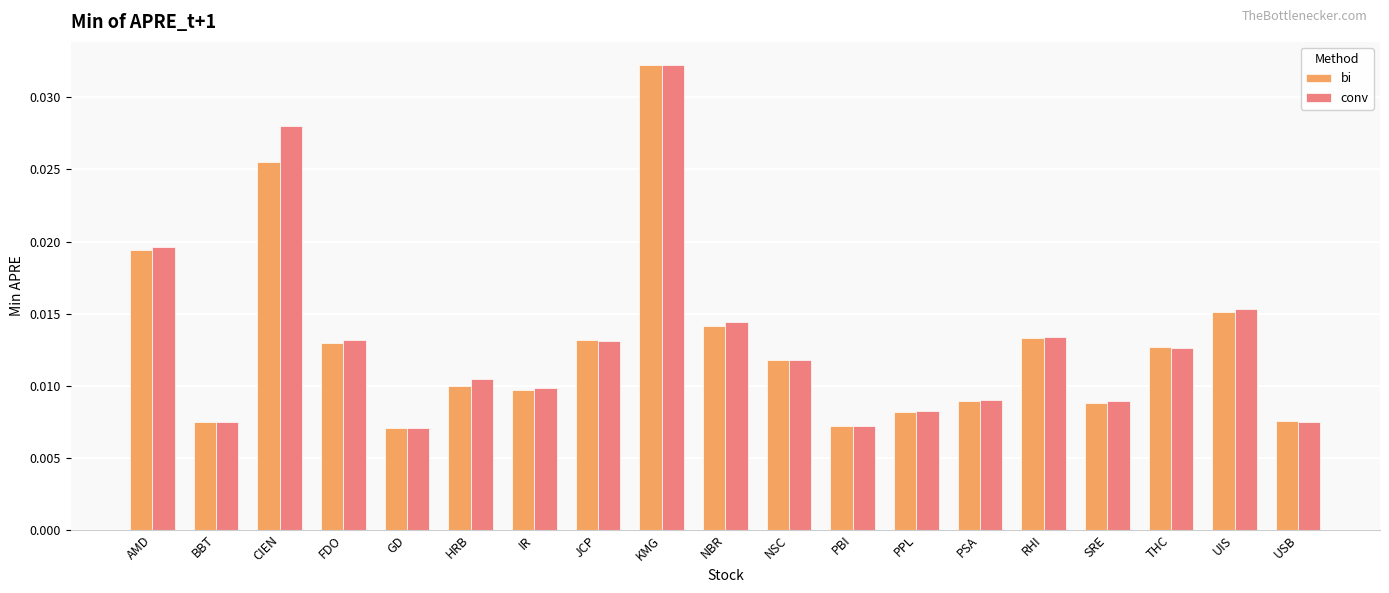

How many bi values are between 0 and 1?

19